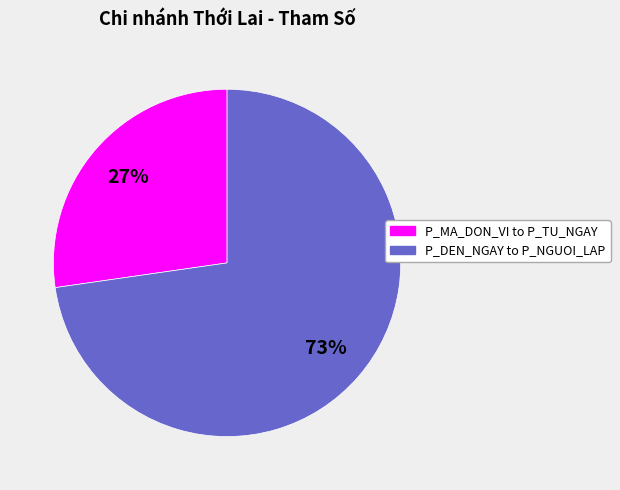

Is there any slice that represents more than half of the pie?

Yes